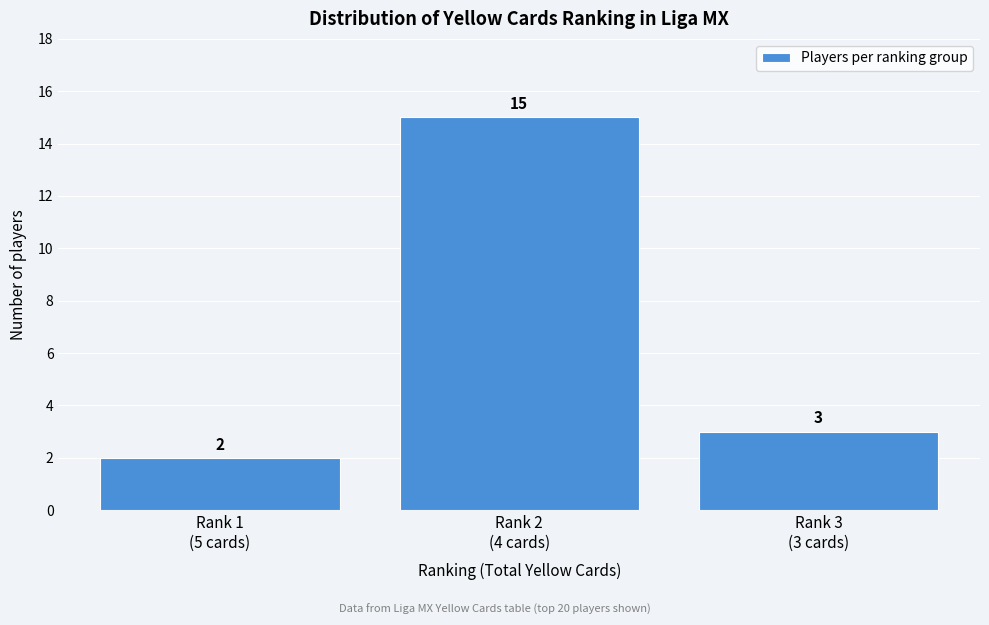

Reading left to right, what are all the values shown in this chart?

2	15	3